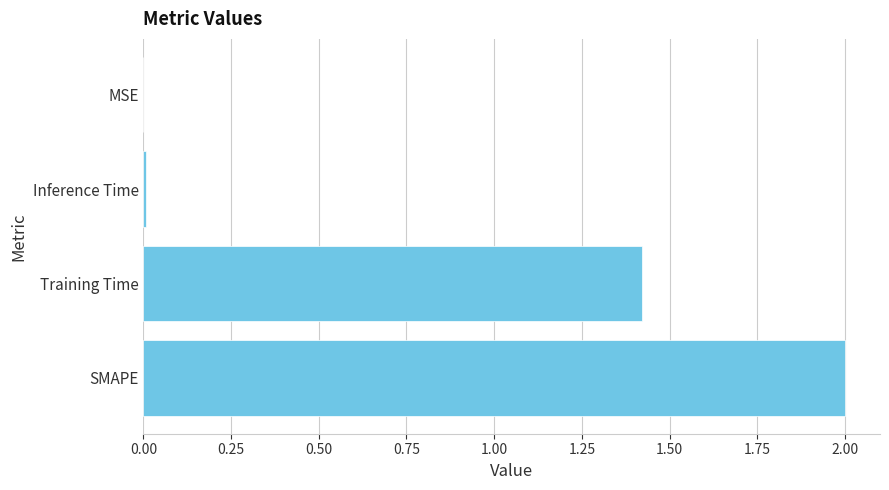

Where is the data nearest to the value 1?

Training Time